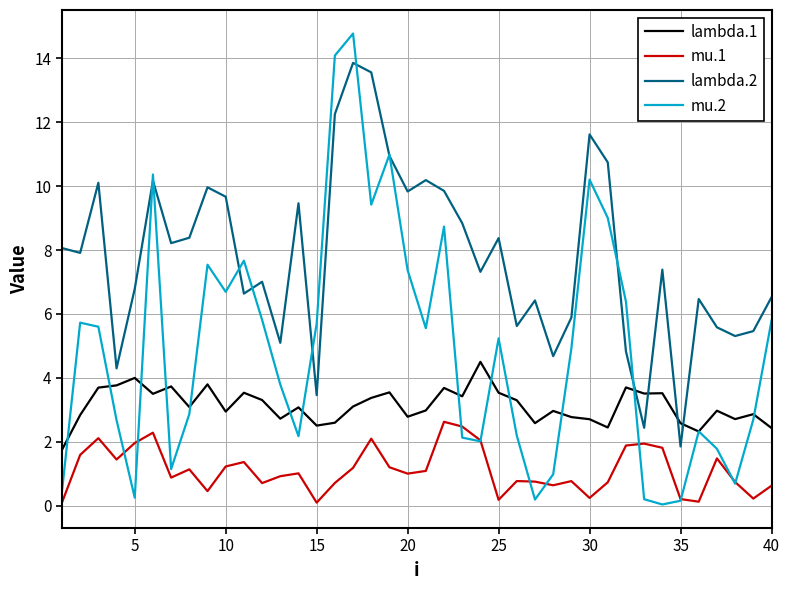

Which series has the largest total across all categories?

lambda.2